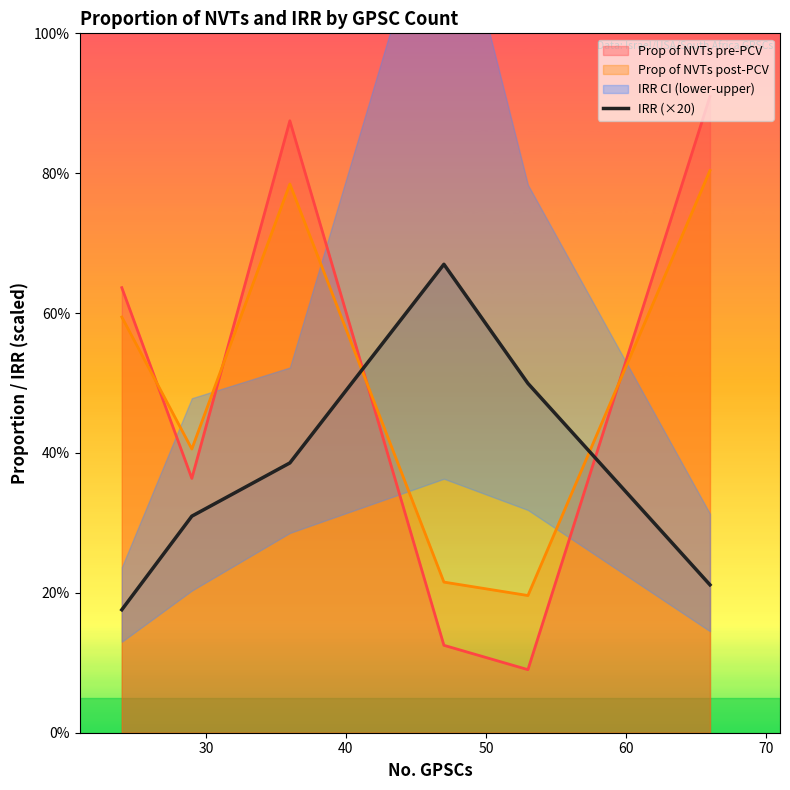

After their last crossing, which series has the higher values: Prop of NVTs post-PCV or Prop of NVTs pre-PCV?

Prop of NVTs pre-PCV